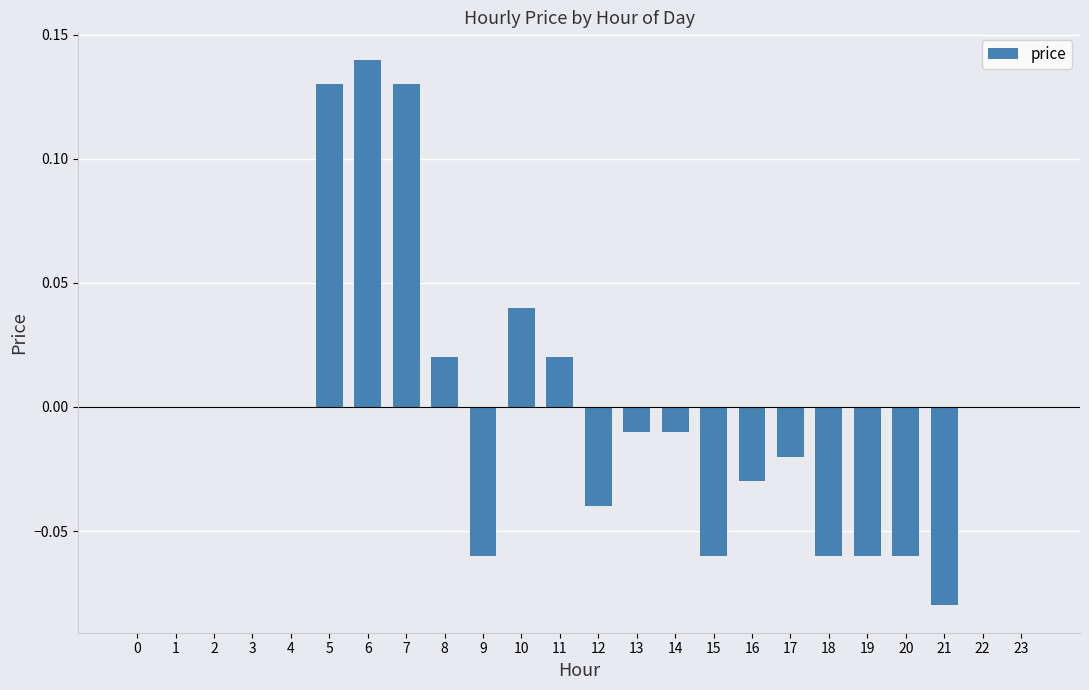

True or false: the data shows 0.0 at 3.

True